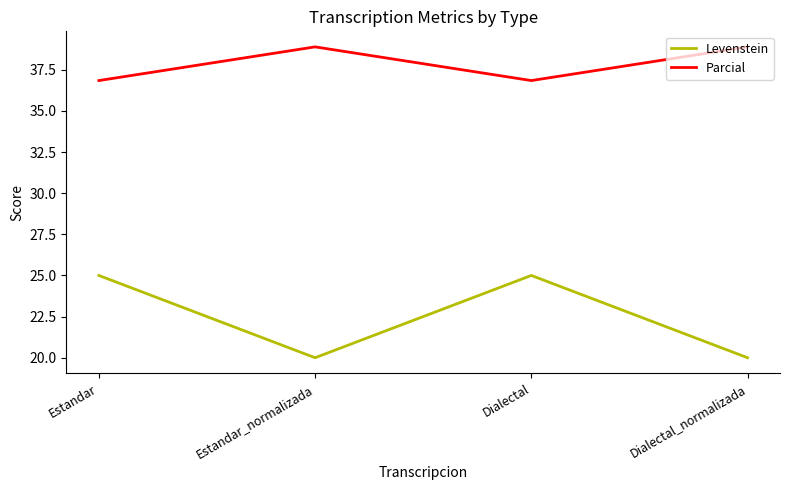

Count the number of data series in this chart.

2